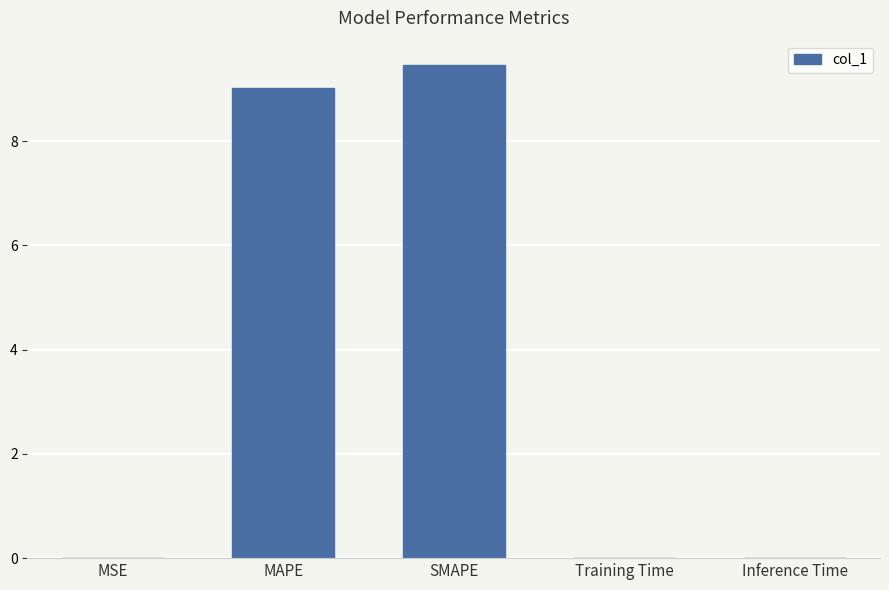

What is the sum of all values?

18.5